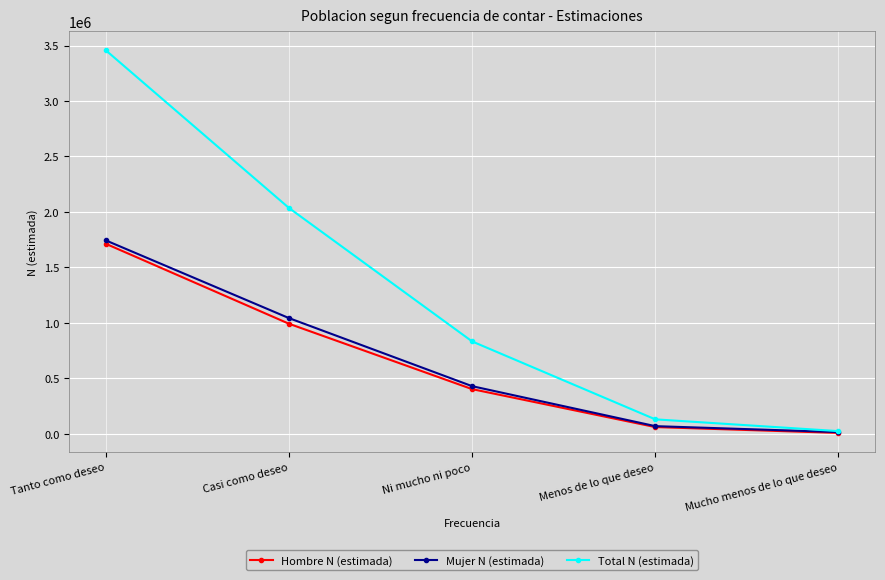

Is it true that Mujer N (estimada) equals 429844 at Ni mucho ni poco?

True